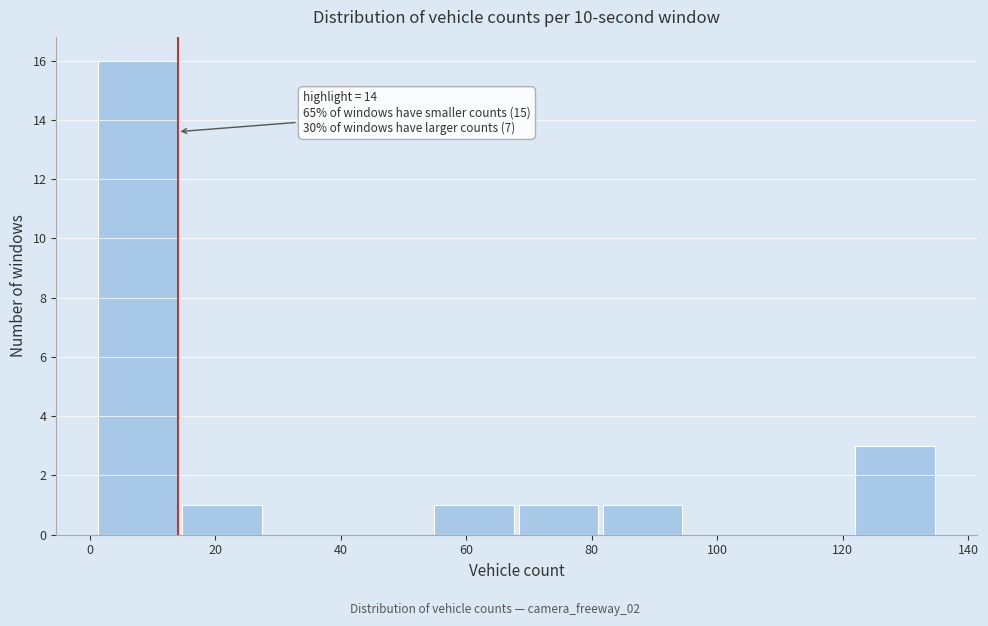

Over which range of the x-axis is the bar tallest?

1.0 to 14.4